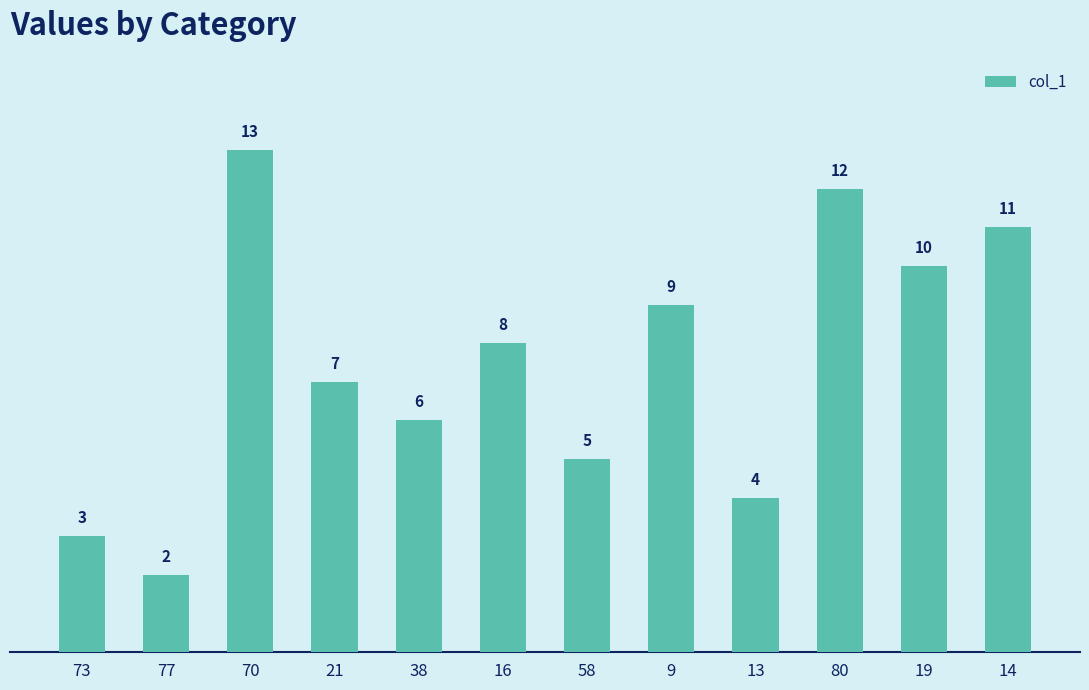

Rank the categories by value from lowest to highest.

77, 73, 13, 58, 38, 21, 16, 9, 19, 14, 80, 70